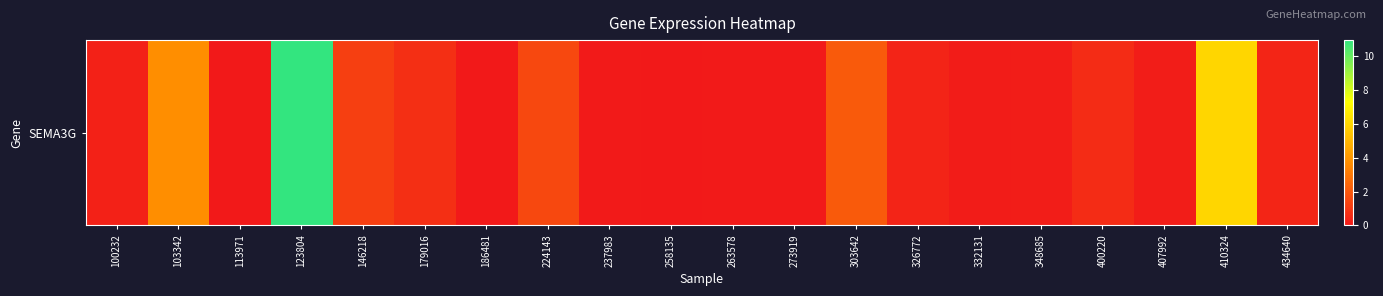

What is the change in value from 258135 to 273919?

+0.1